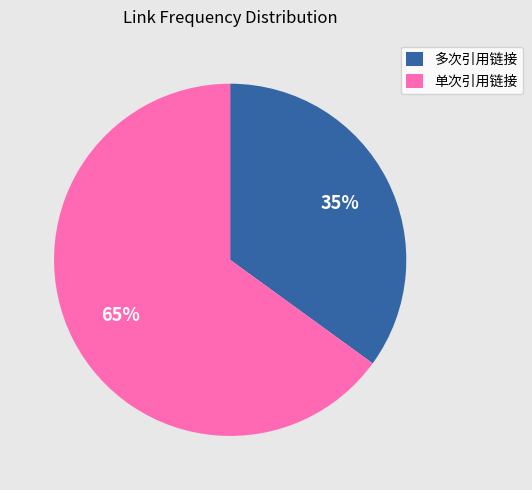

What is the ratio of the value at 单次引用链接 to the value at 多次引用链接?

1.9